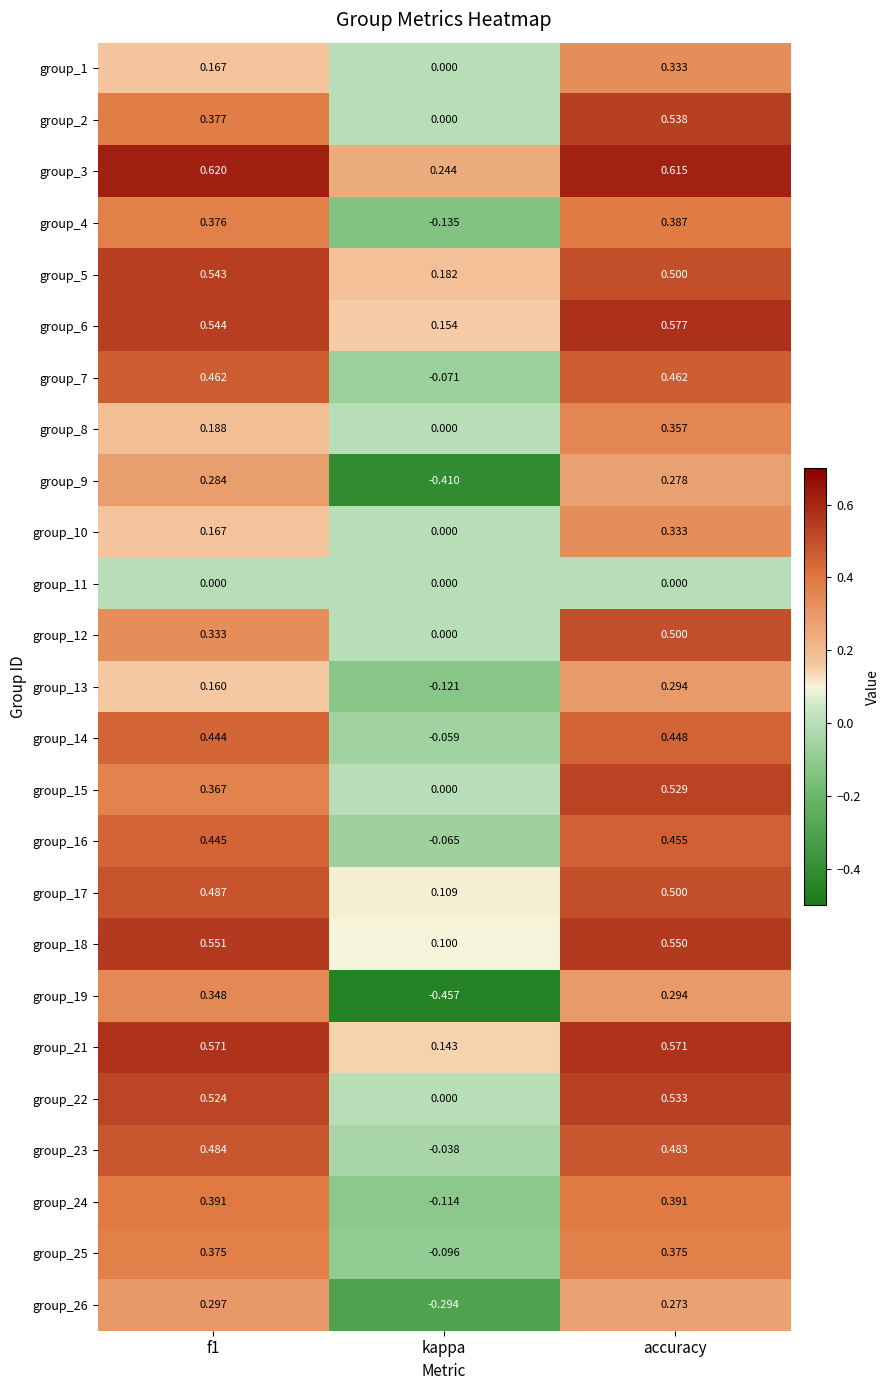

At which label is group_19 closest to 0?

accuracy